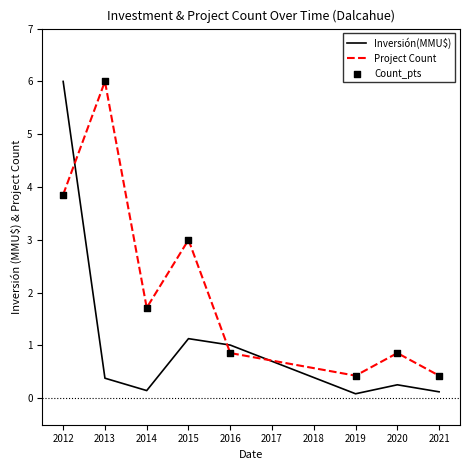

What is the difference between the highest and lowest values at 2012?

2.1